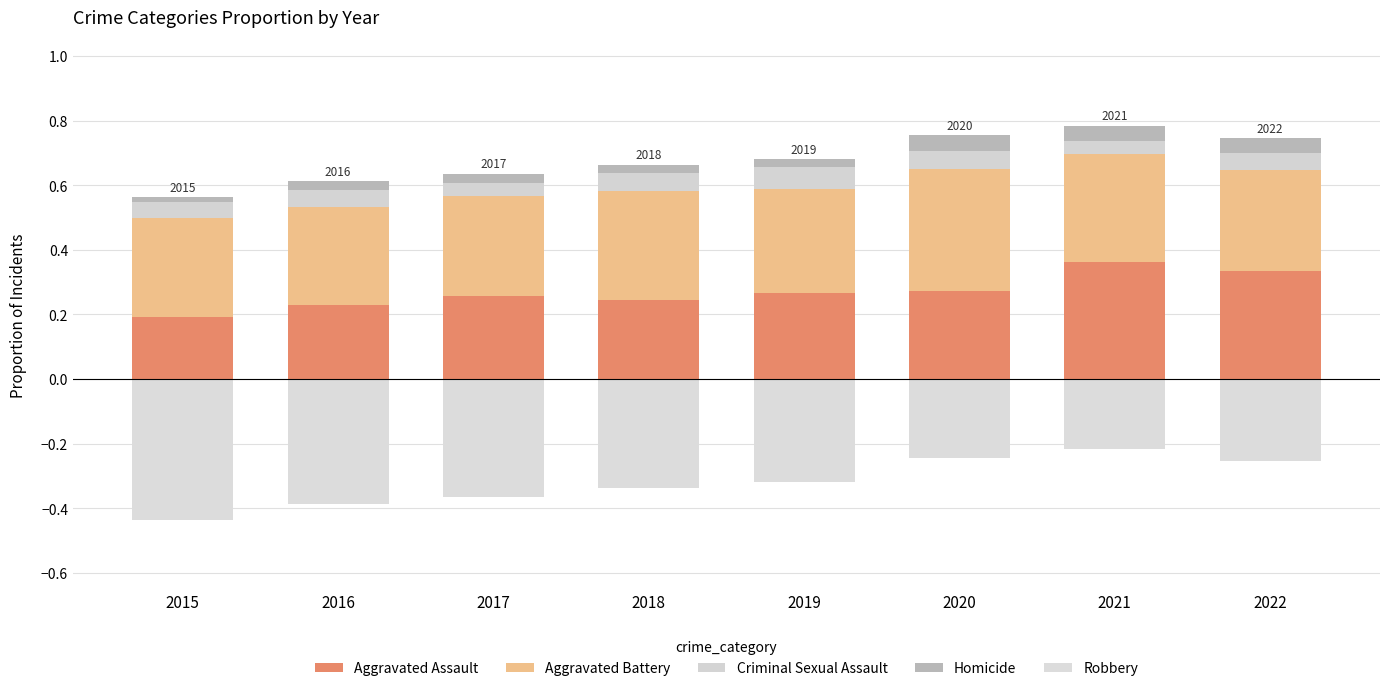

Count the Aggravated Battery values in the range 0 to 1.

8